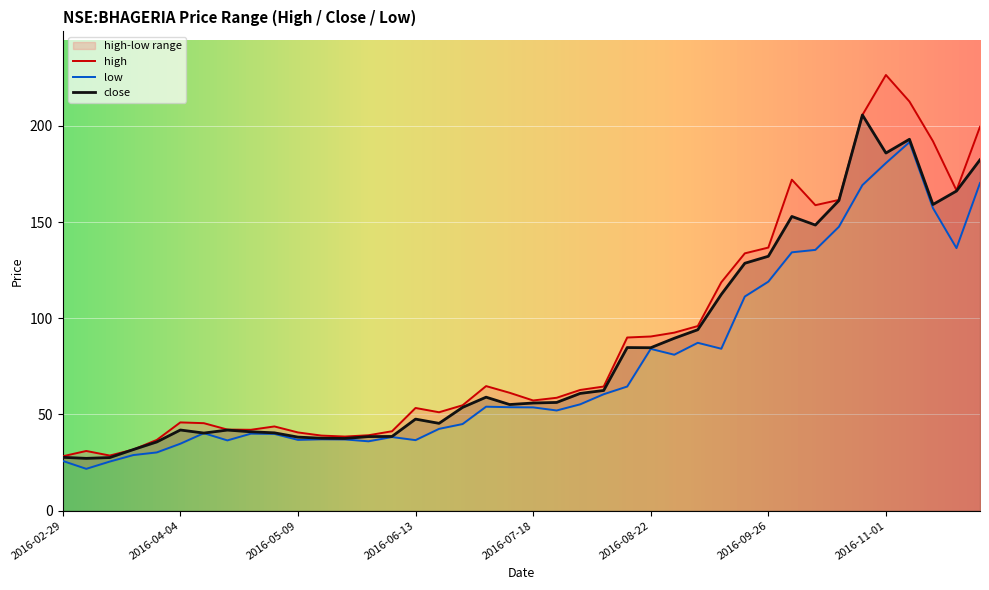

Which series has the largest range (max minus min)?

high